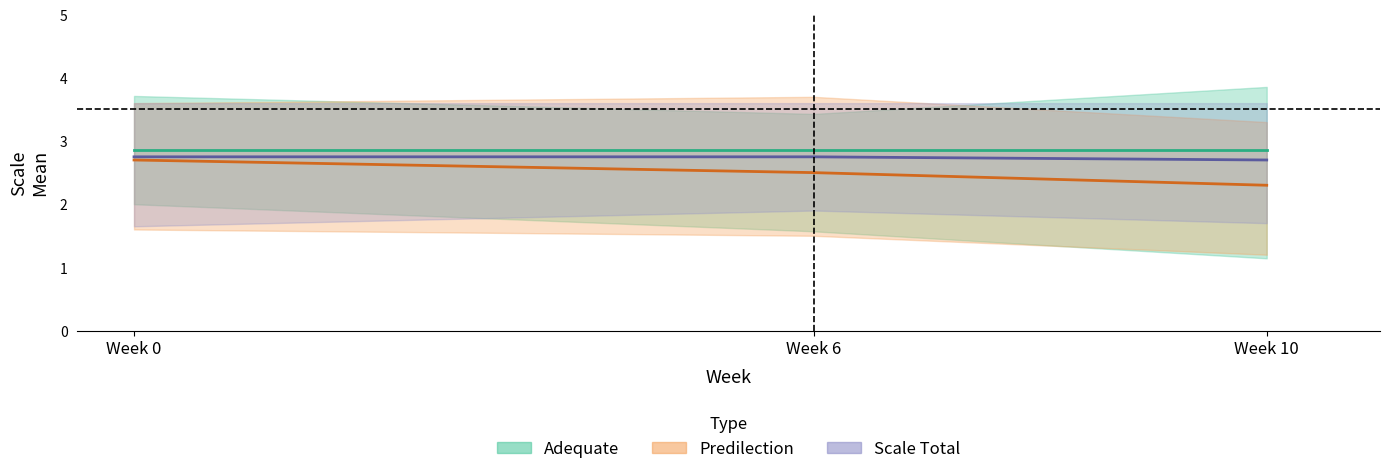

Between Week 10 and Week 0, which is larger?

Week 10